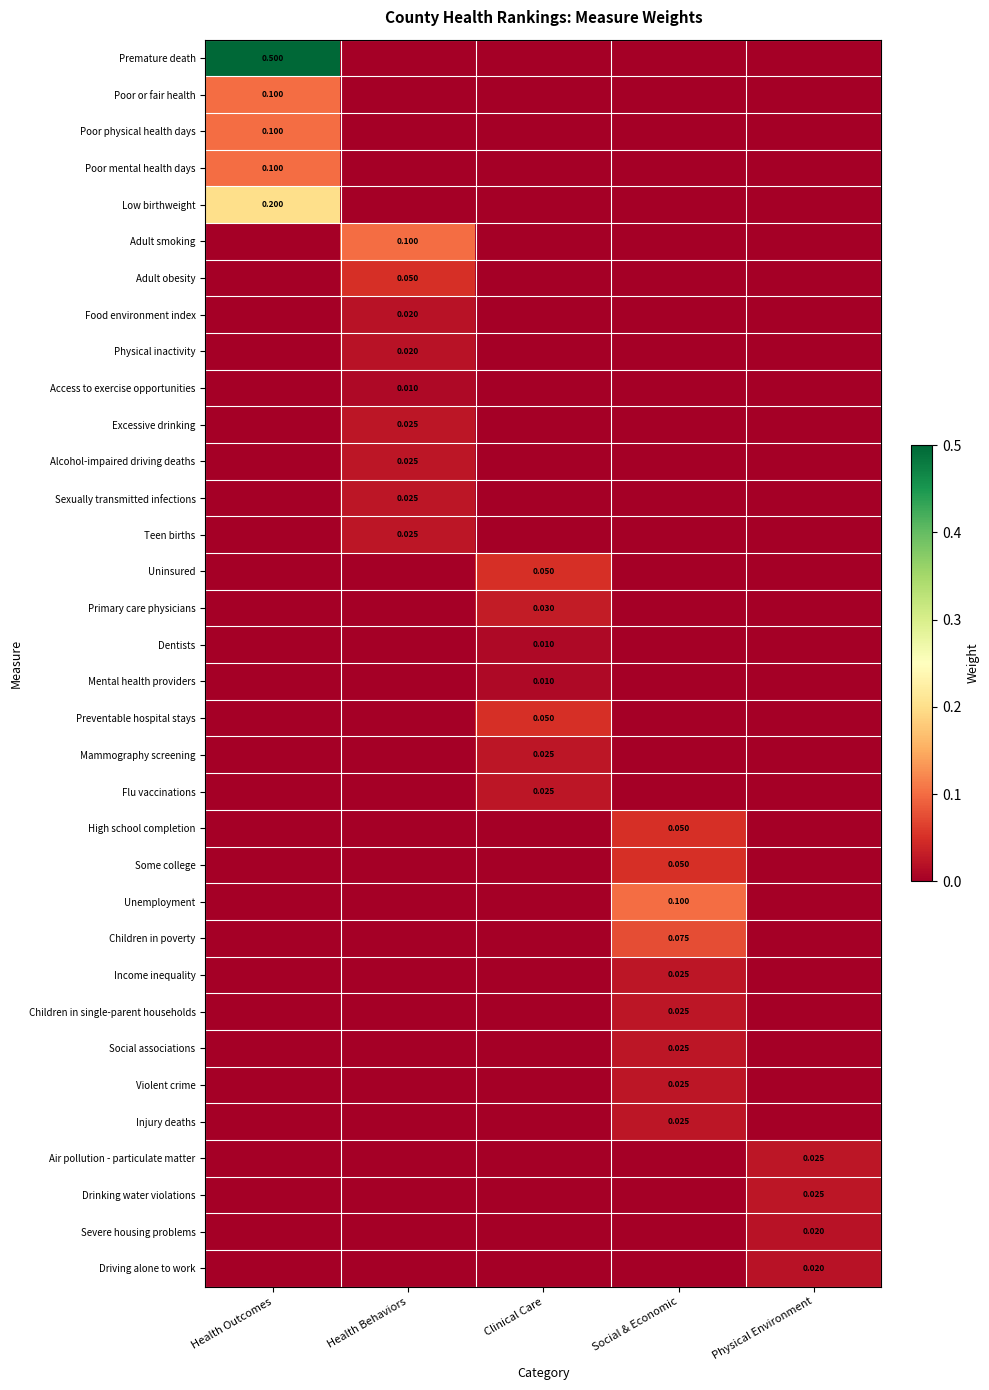

How many series are shown in this chart?

34